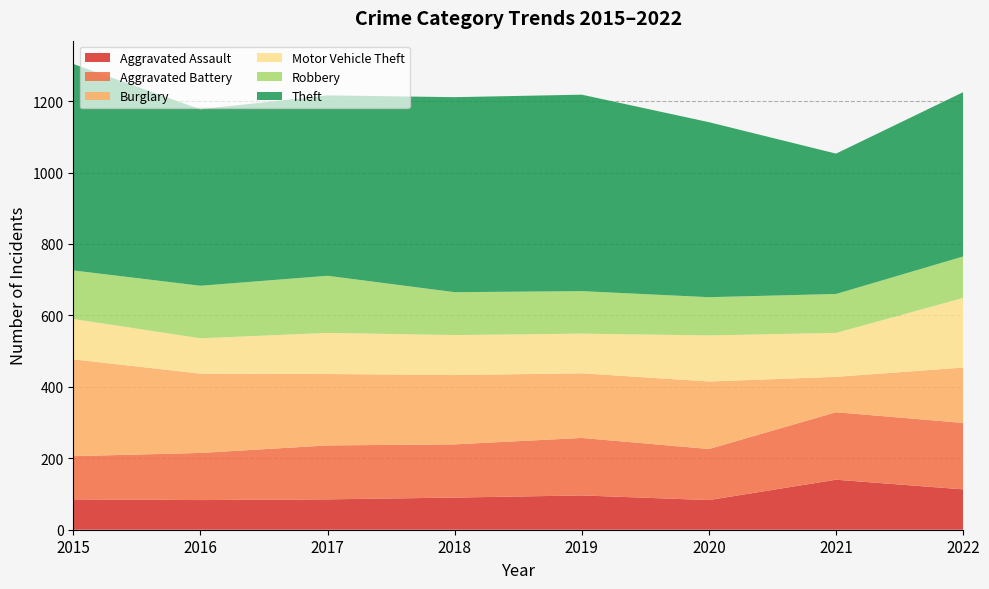

Reading left to right, what are all the values shown in this chart?

Aggravated Assault: 85	83	85	90	96	83	140	113
Aggravated Battery: 121	132	151	149	161	143	189	186
Burglary: 271	222	200	194	181	189	99	155
Motor Vehicle Theft: 113	99	115	112	111	129	123	195
Robbery: 136	147	160	120	119	107	109	116
Theft: 578	494	505	546	550	490	393	460